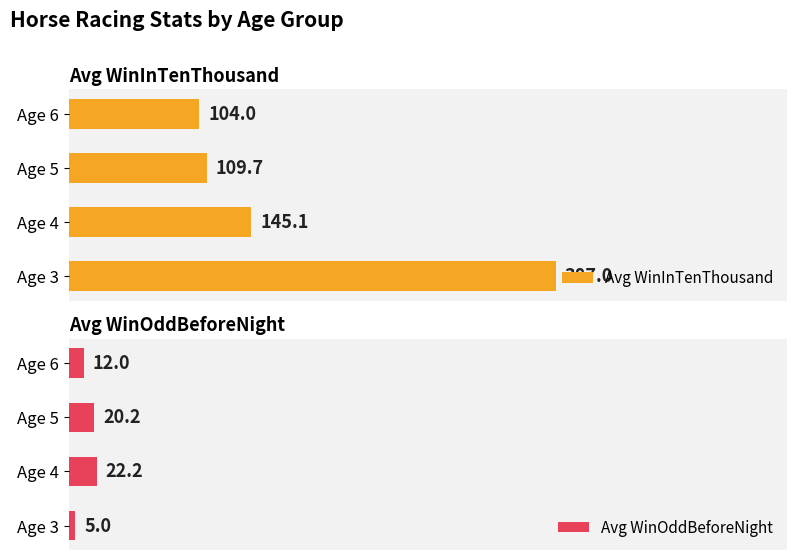

What is the value of the Avg WinInTenThousand bar at the 4th from the left?

104.0